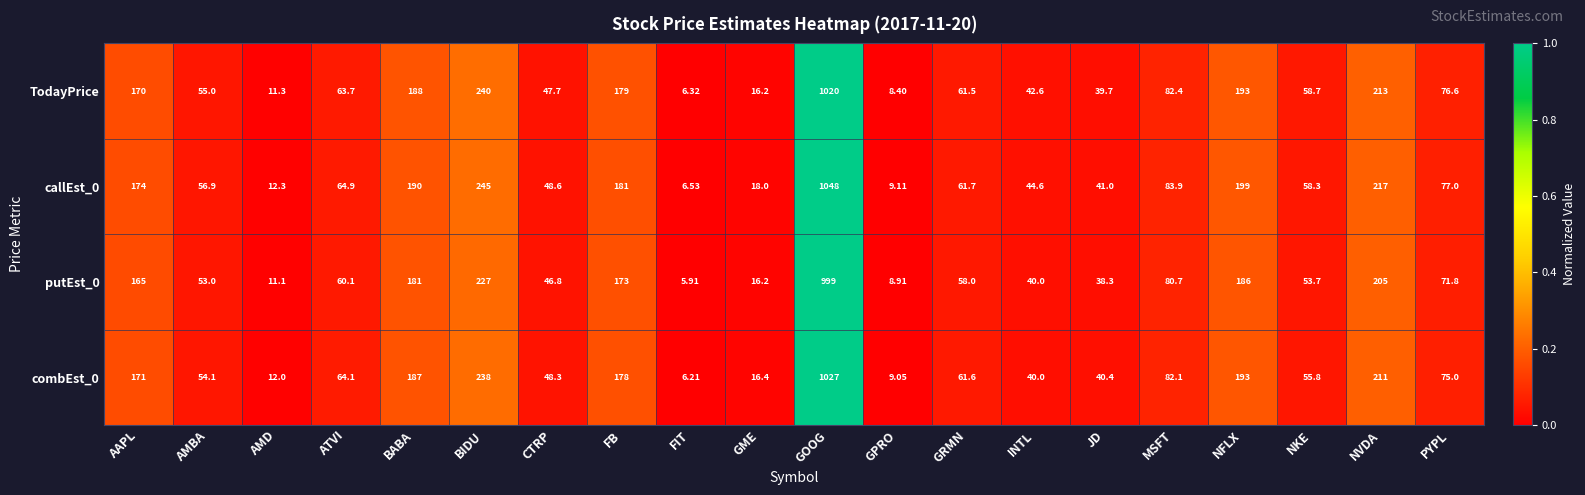

Is the value of putEst_0 at AMD greater than the value of combEst_0 at NKE?

No